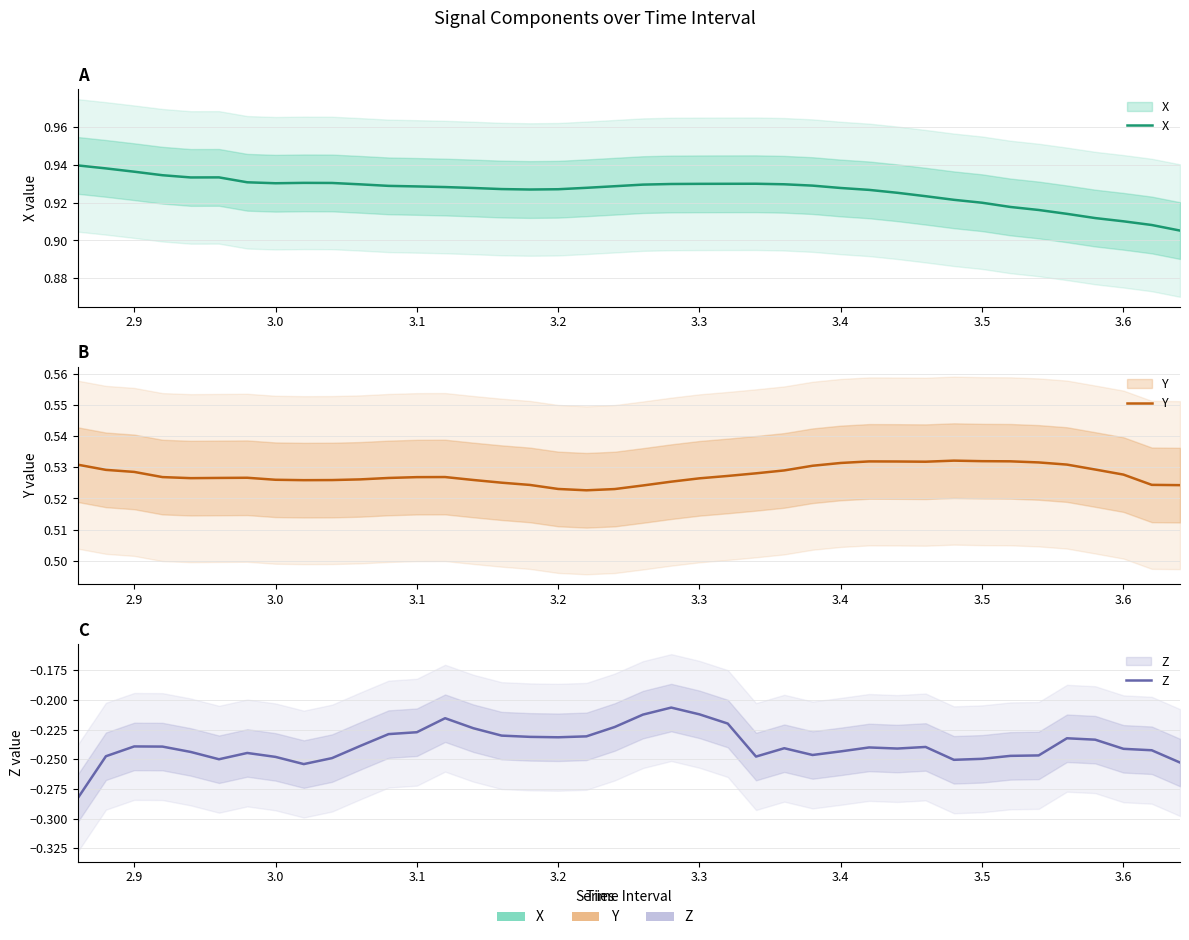

At 3.2, list the series in order from smallest to largest.

Z, Y, X